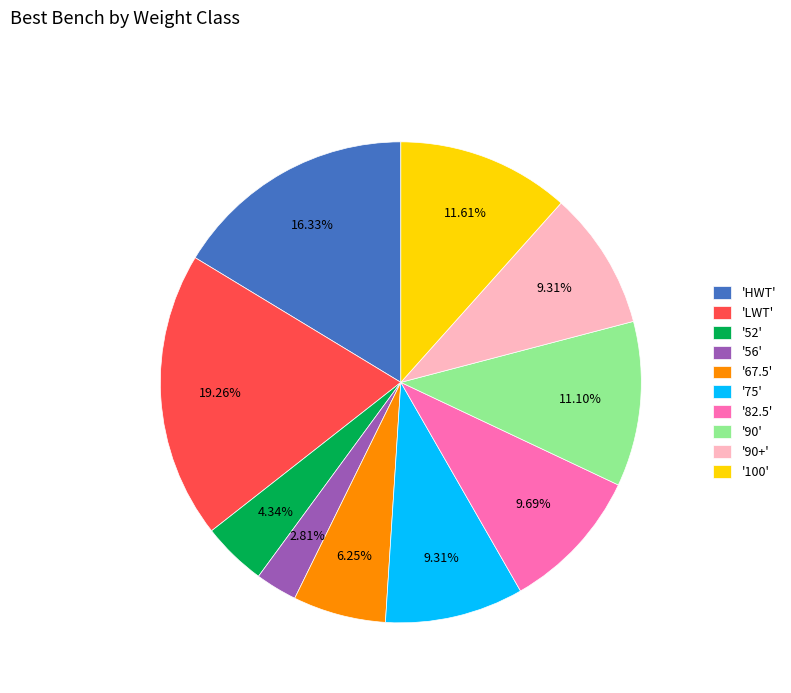

Does any single category account for the majority?

No